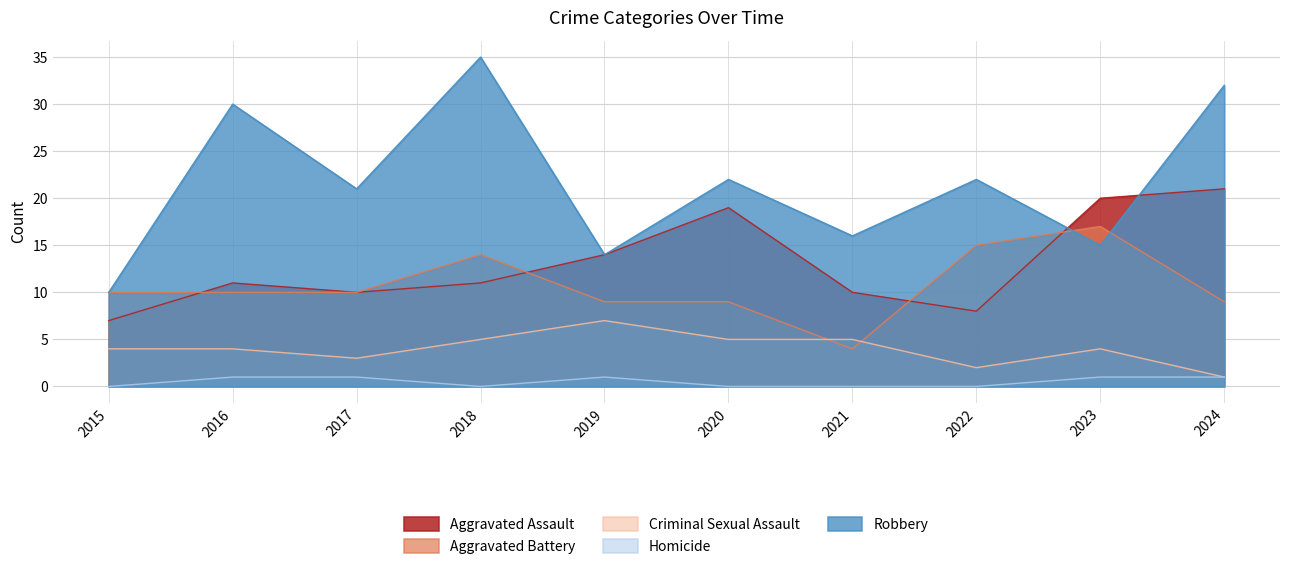

At which category is the sum across all series the highest?

2018